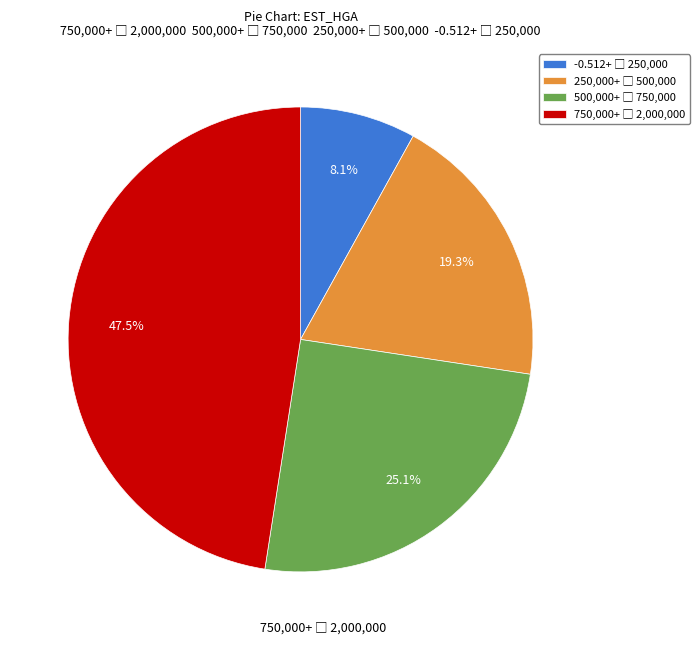

Does any single category account for the majority?

No